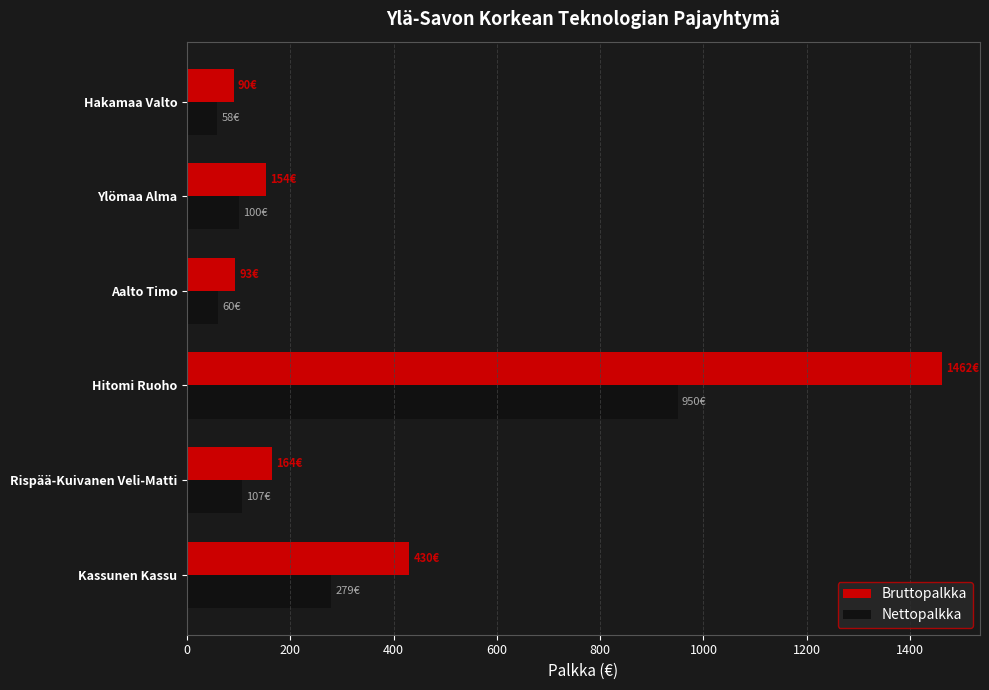

What is the difference between the highest and lowest values at Aalto Timo?

32.6